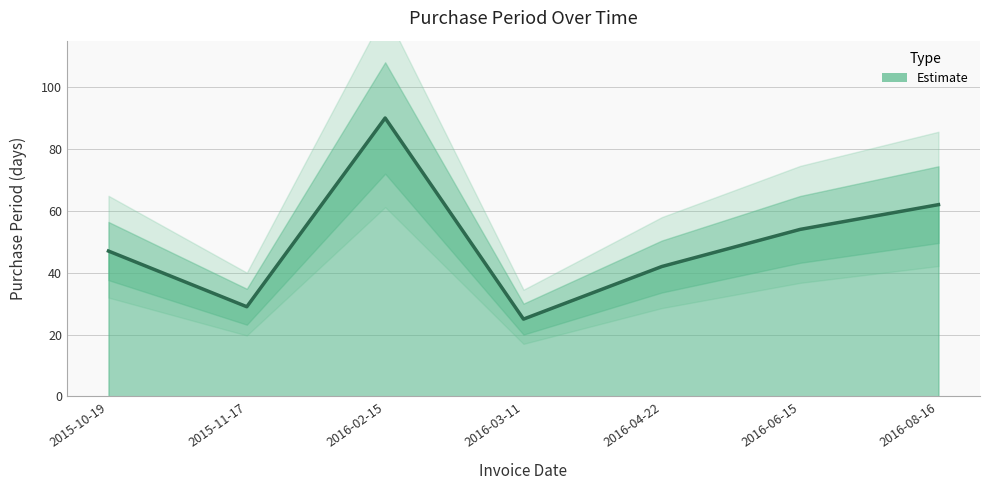

Reading left to right, list all the values displayed in this chart.

47	29	90	25	42	54	62